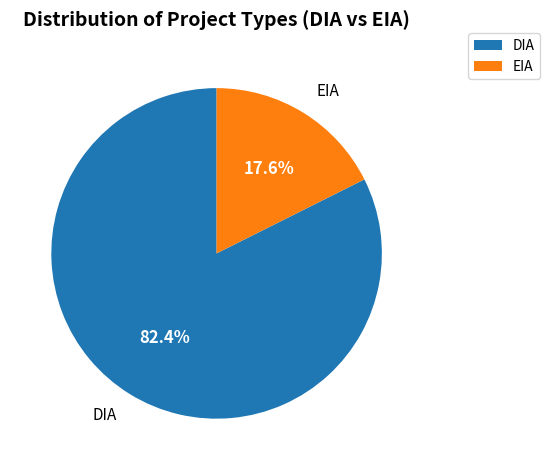

To the nearest percent, what is the average slice percentage?

50%